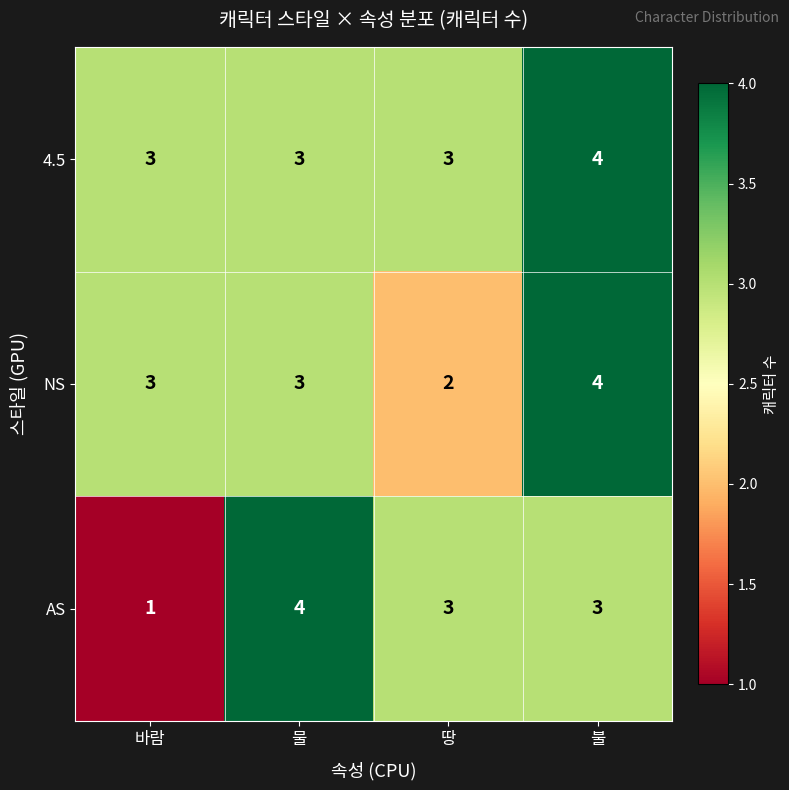

At which label does AS first exceed 3?

물